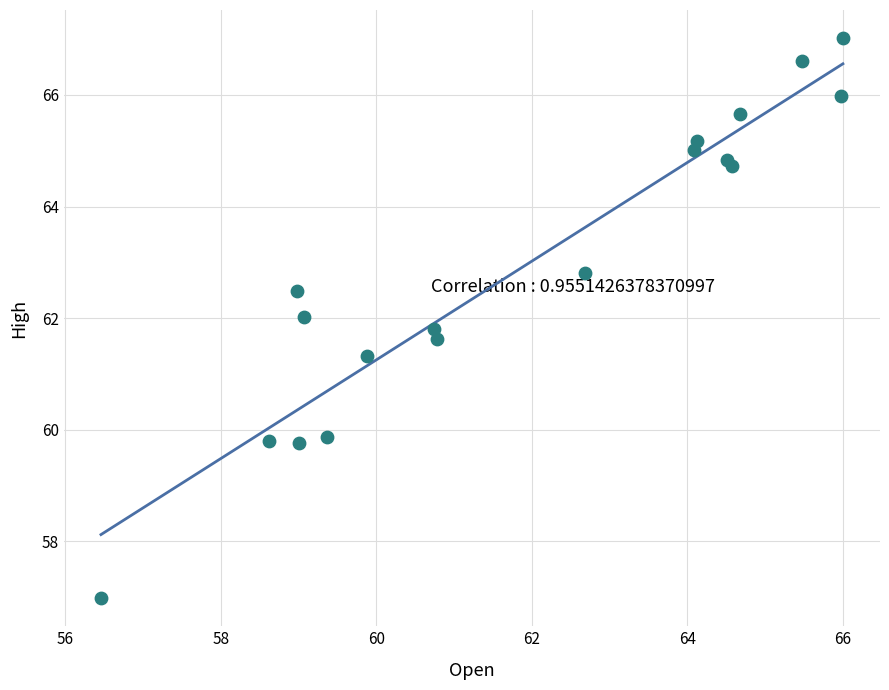

What Y value in the scatter plot is closest to 61?

61.3